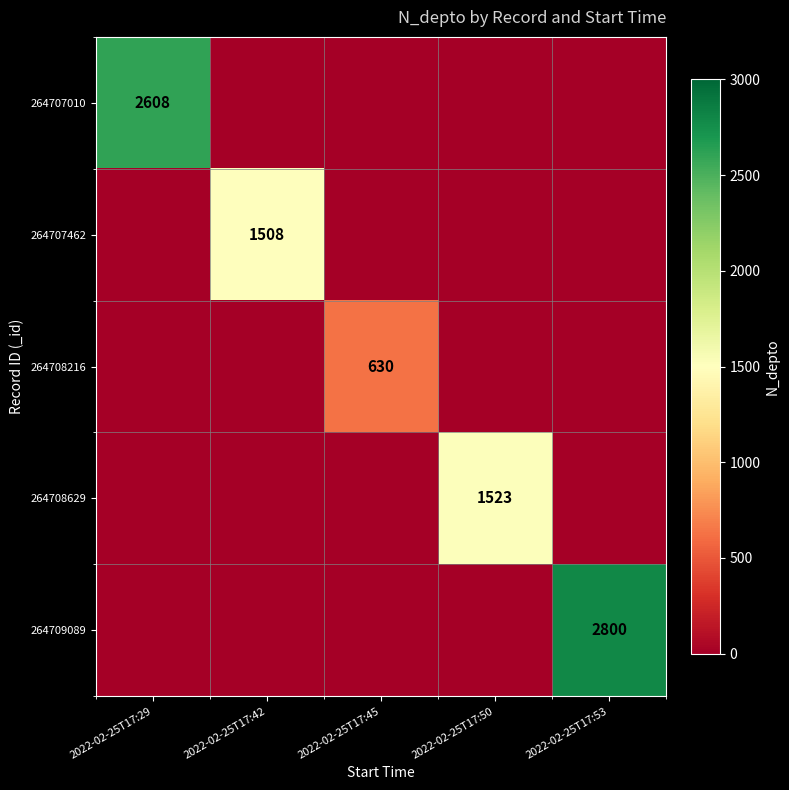

Is it true that 264709089 equals 979 at 2022-02-25T17:53?

False